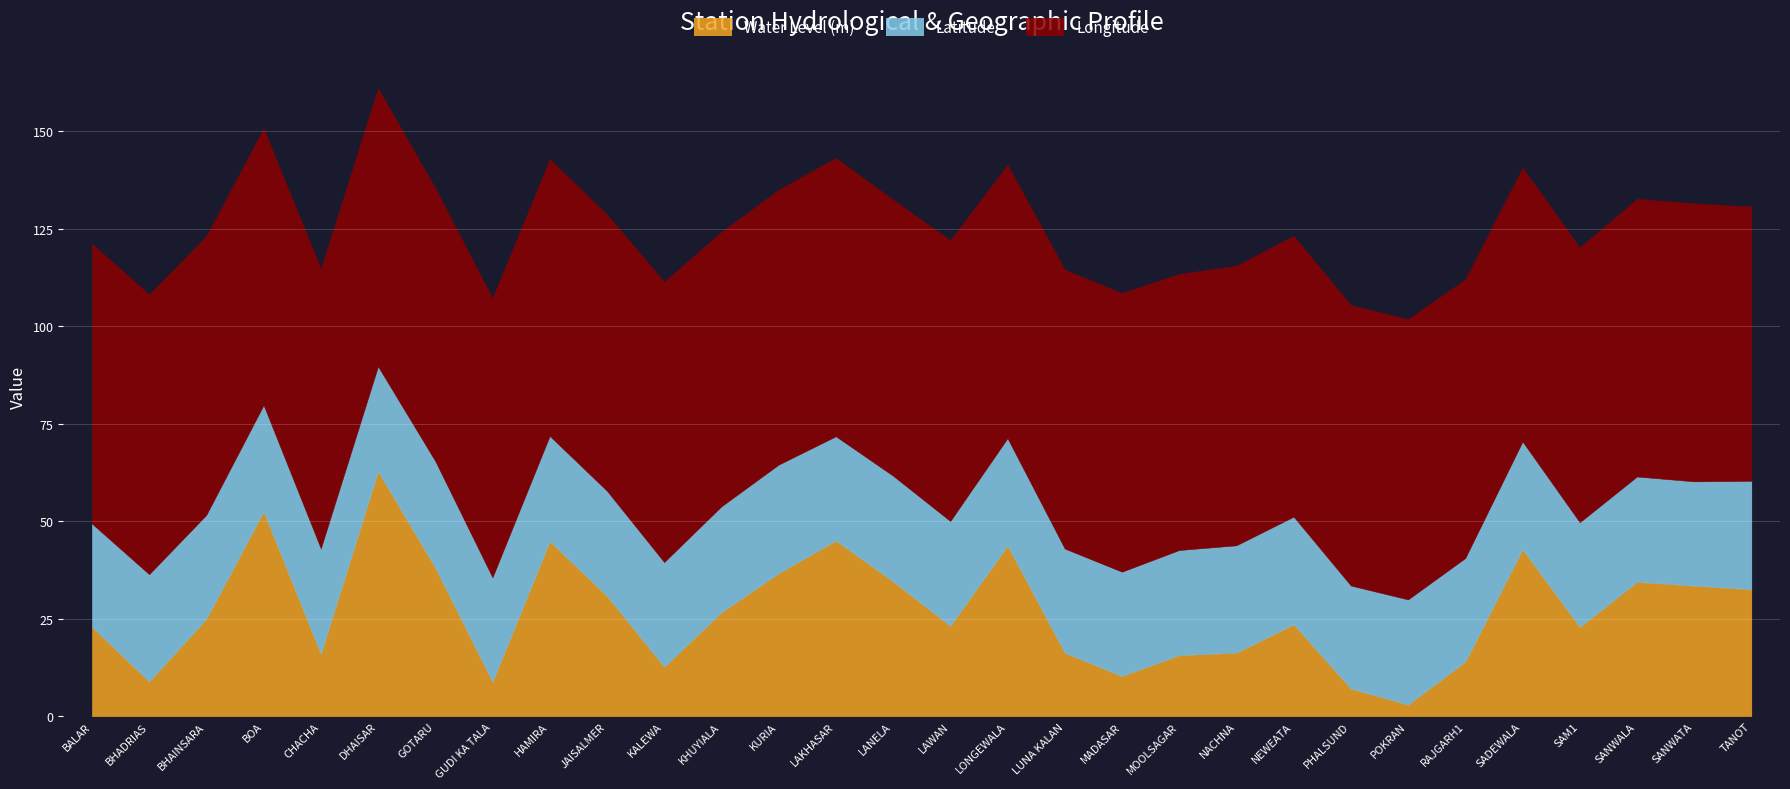

What is the average value of the Longitude series?

71.2